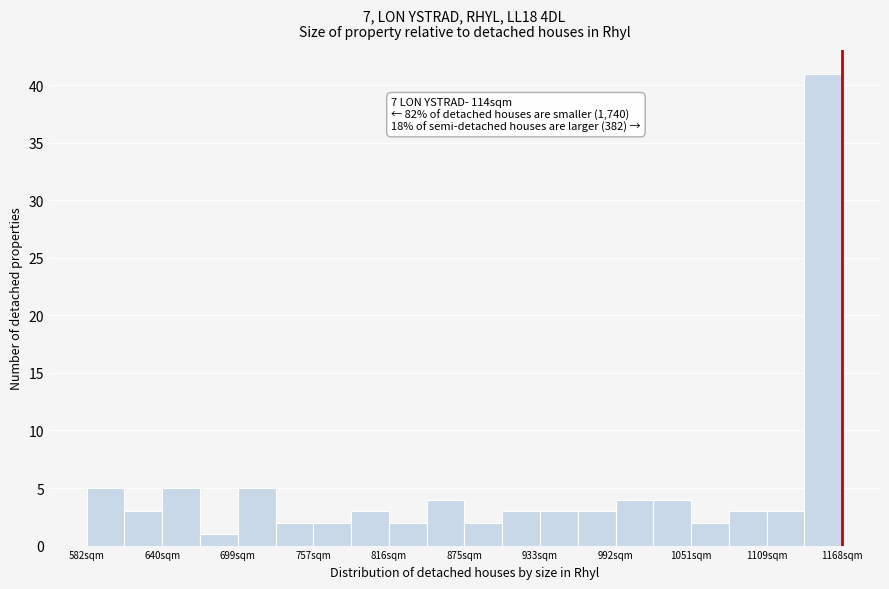

Read against the x-axis, roughly where is the centre of the tallest bar?

1150